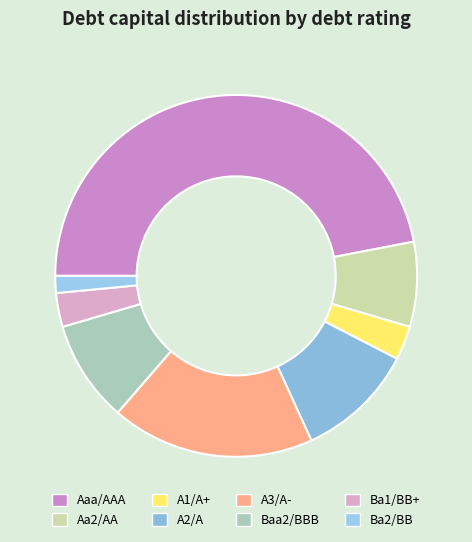

Count the number of slices in the pie.

8